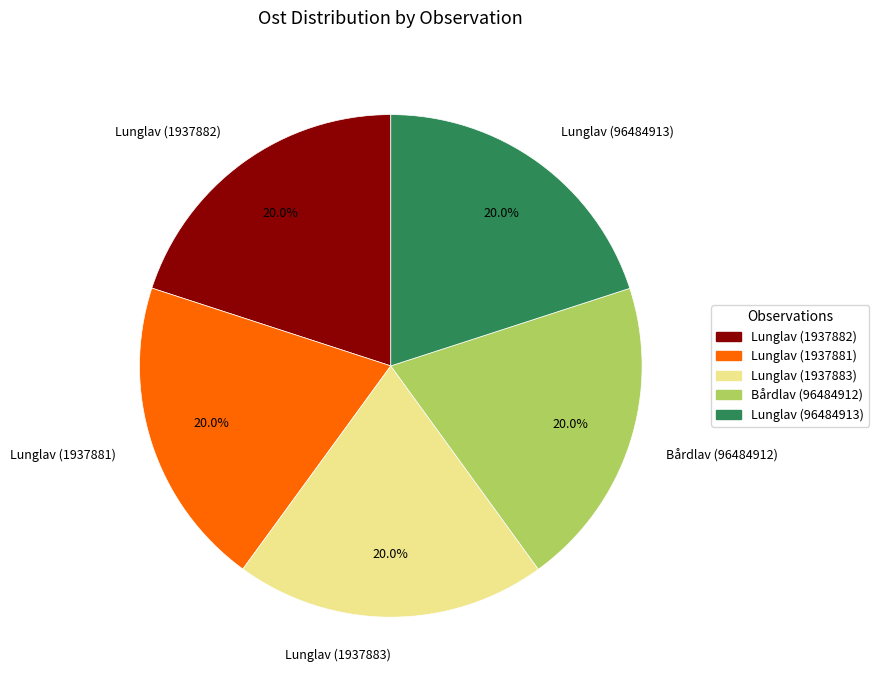

How many segments does this pie chart have?

5